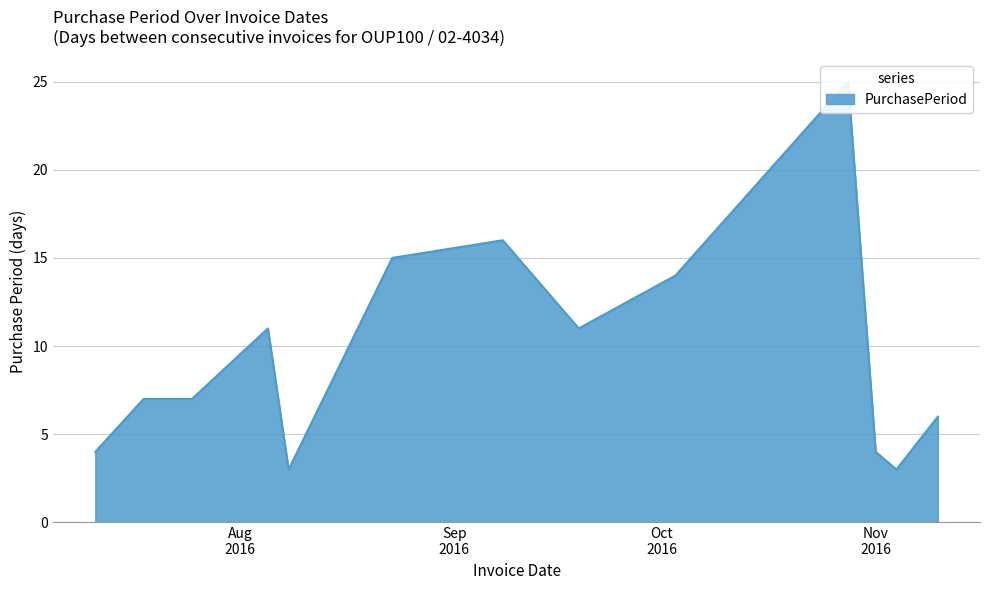

Where does the data first go above 7?

2016-08-05